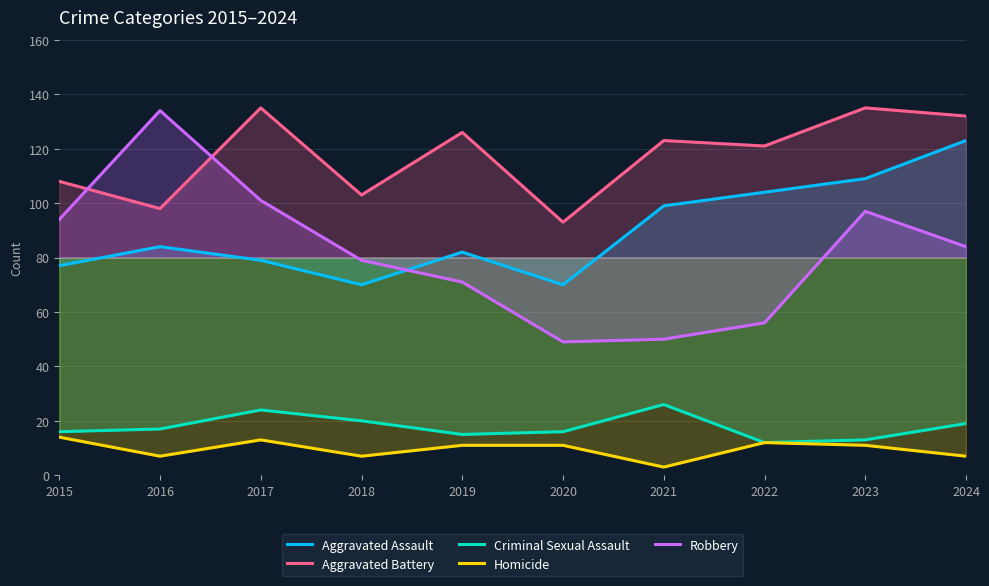

How many values in the Criminal Sexual Assault series are below 17?

5